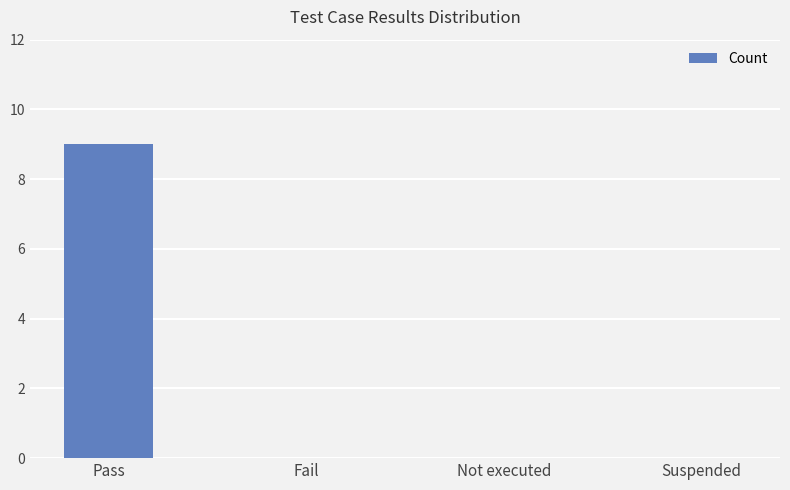

What is the change in value from Pass to Not executed?

-9